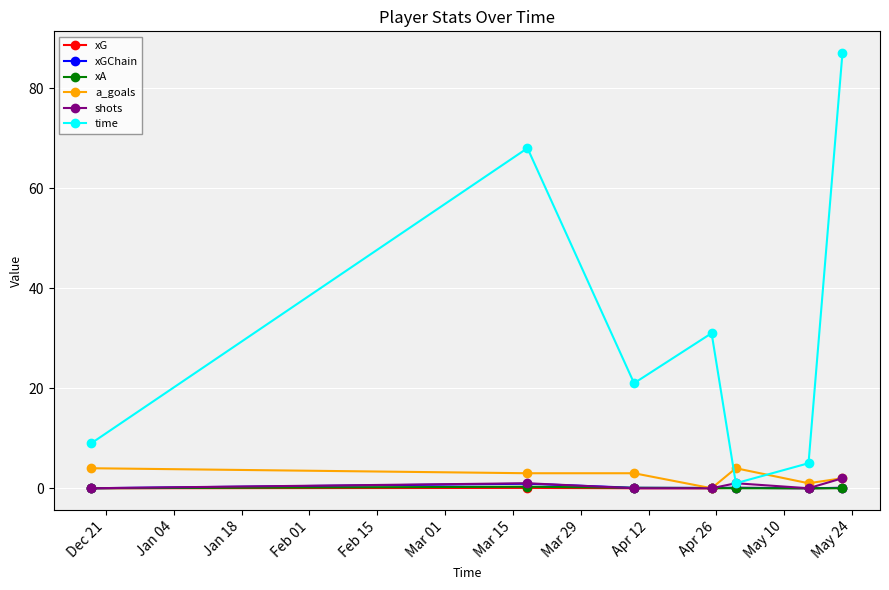

Which series has the largest range (max minus min)?

time